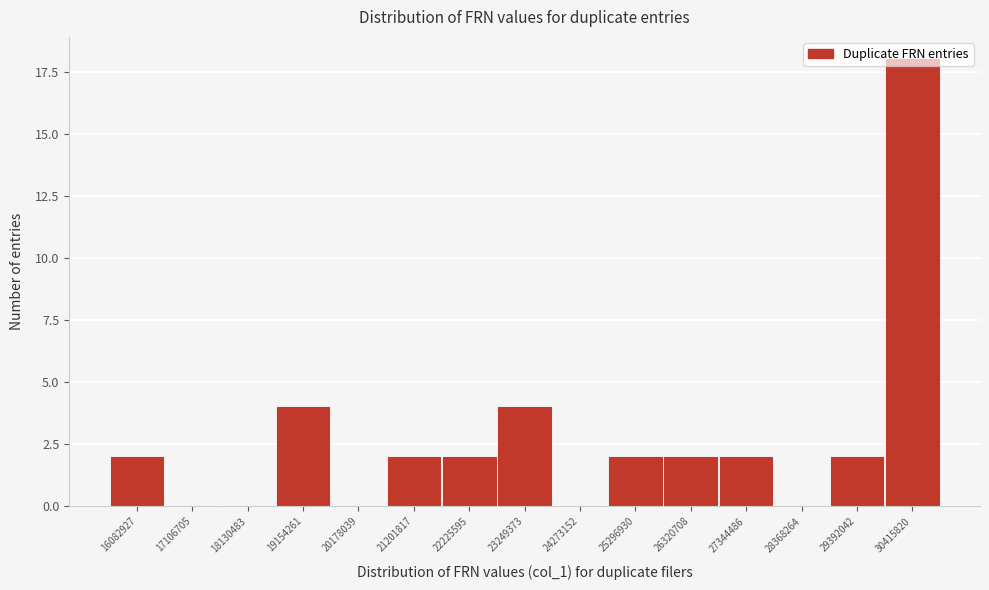

Which category has the highest value across all series?

30415820